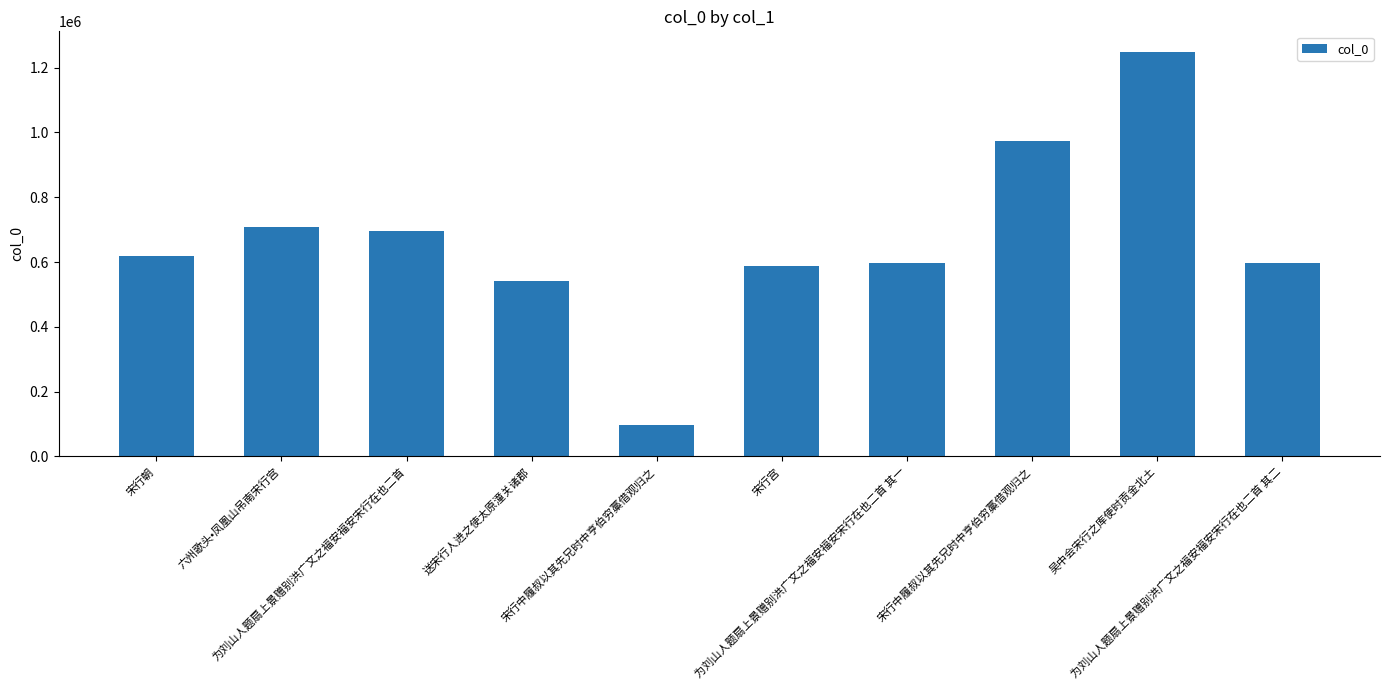

How many bars are there in total?

10